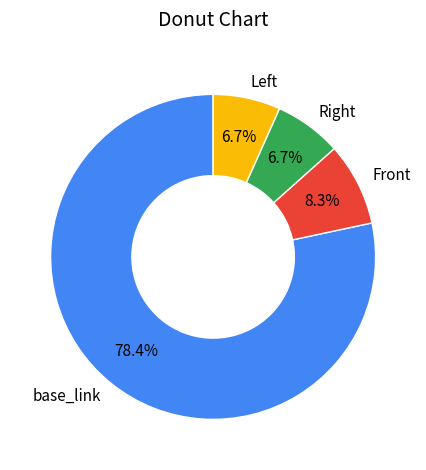

What portion of the pie excludes Front?

91.7%